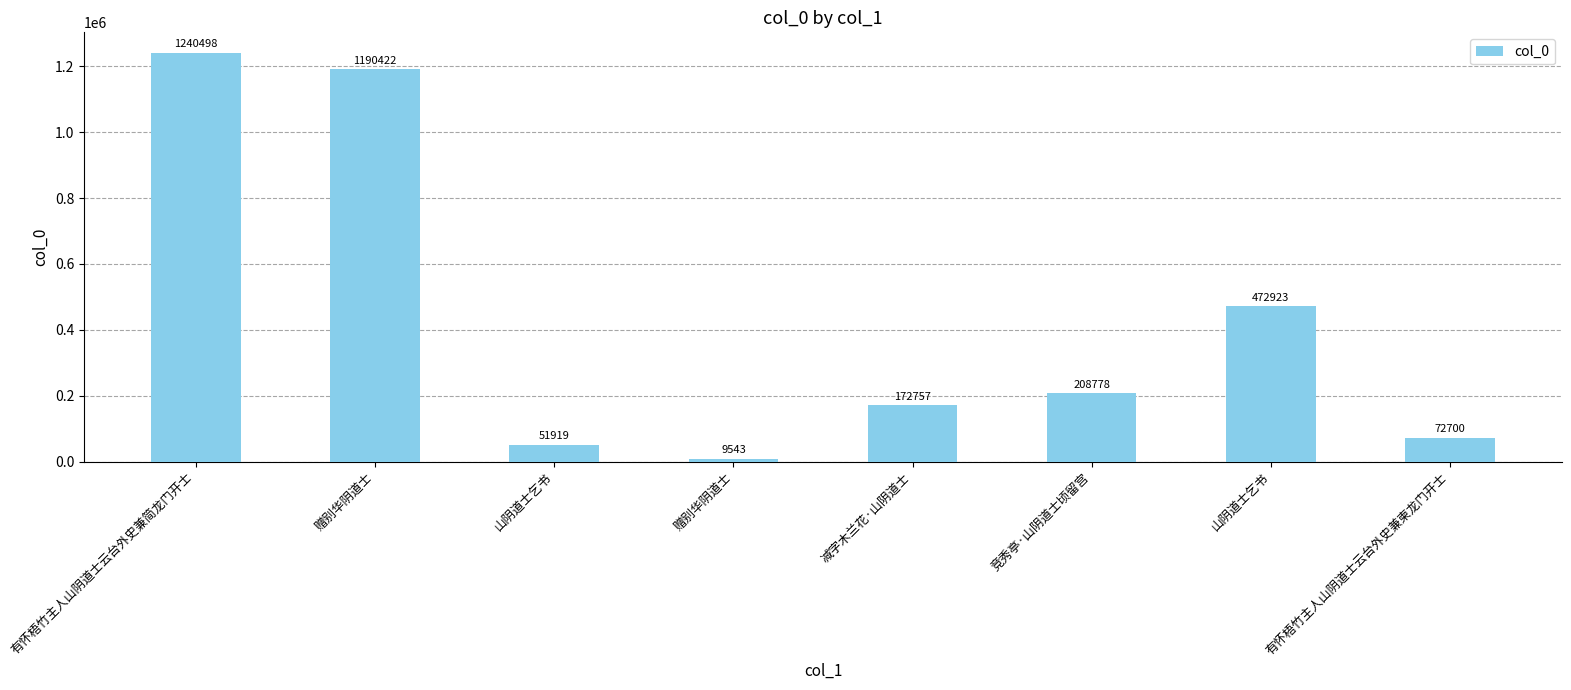

Where does the data first go above 208778?

有怀梧竹主人山阴道士云台外史兼简龙门开士